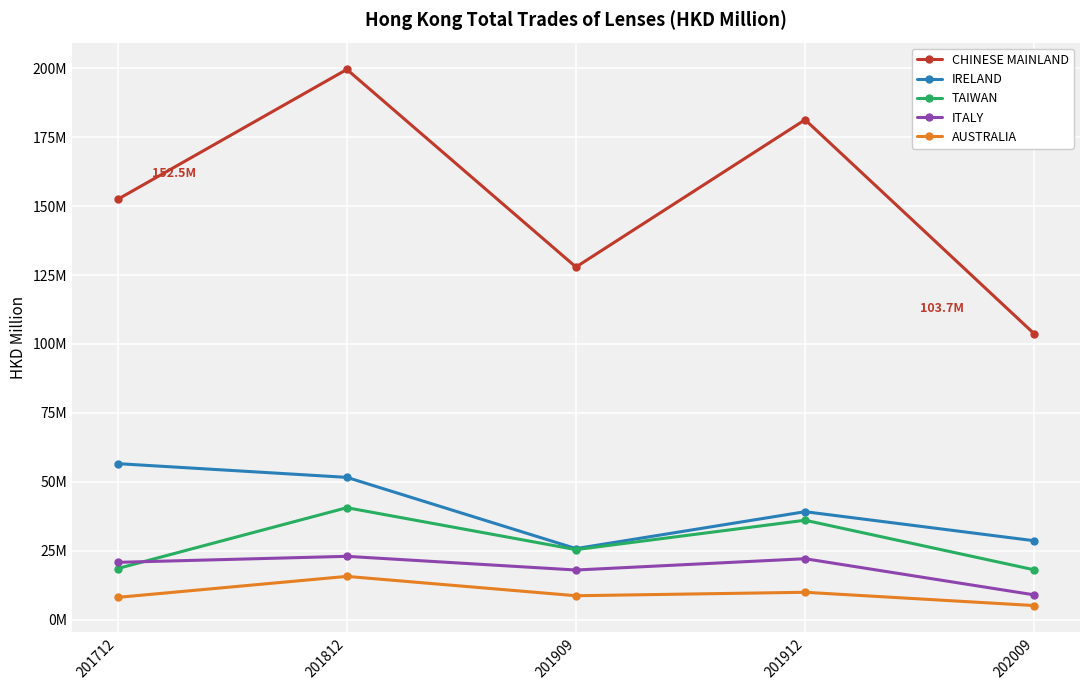

Is this an area chart (filled region under the line)?

No